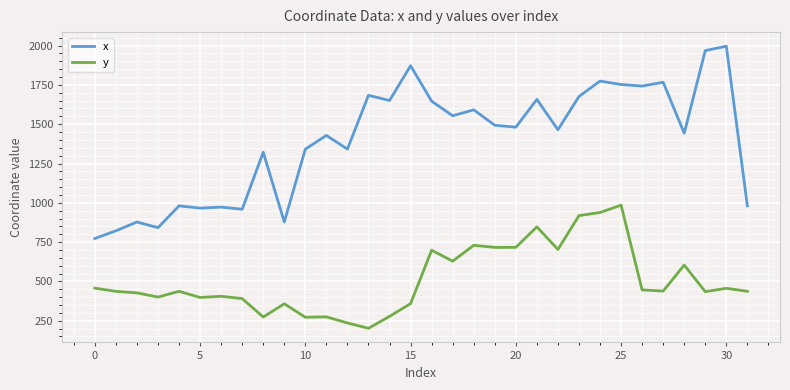

What is the maximum value shown in the chart?

1996.3